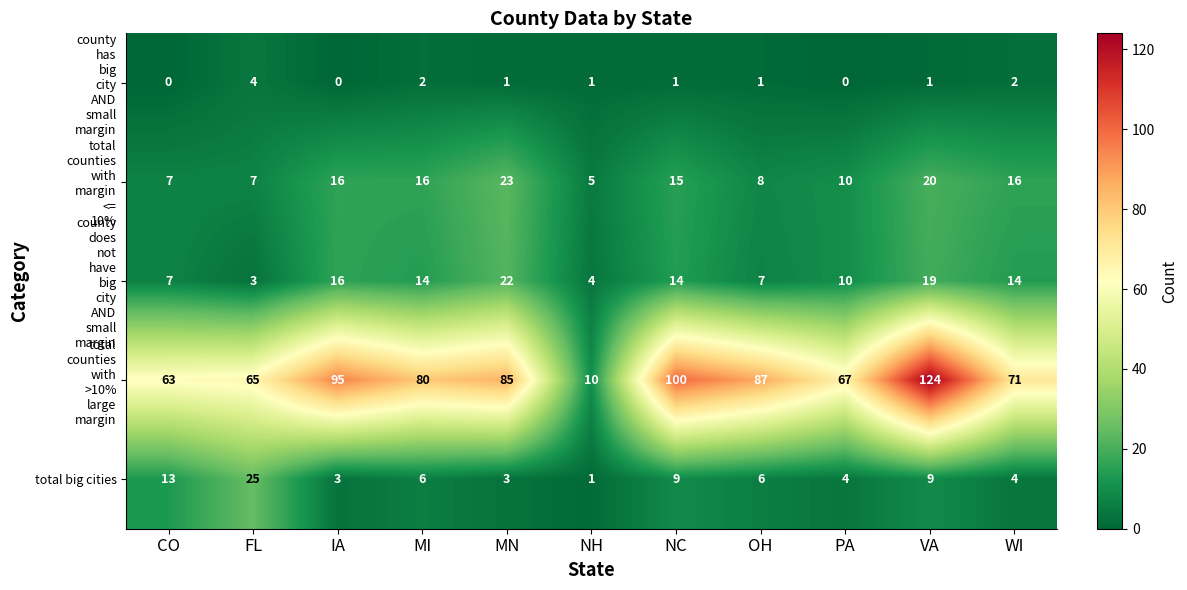

What is the total value across all series at NH?

21